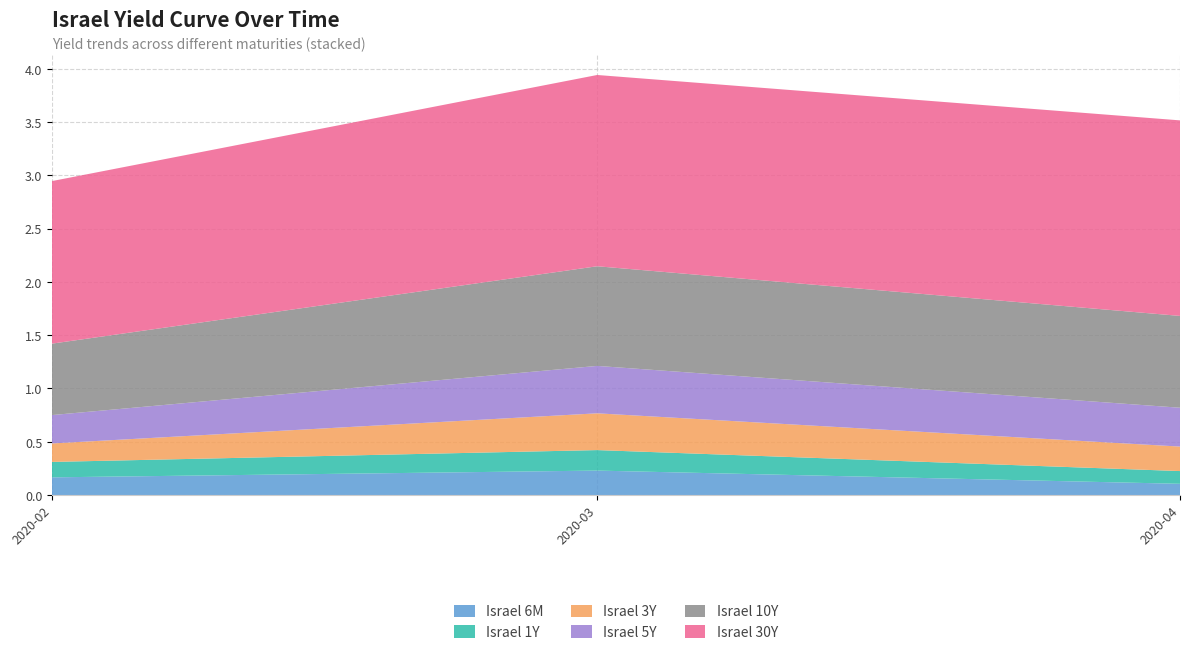

Does the chart have visible grid lines?

Yes